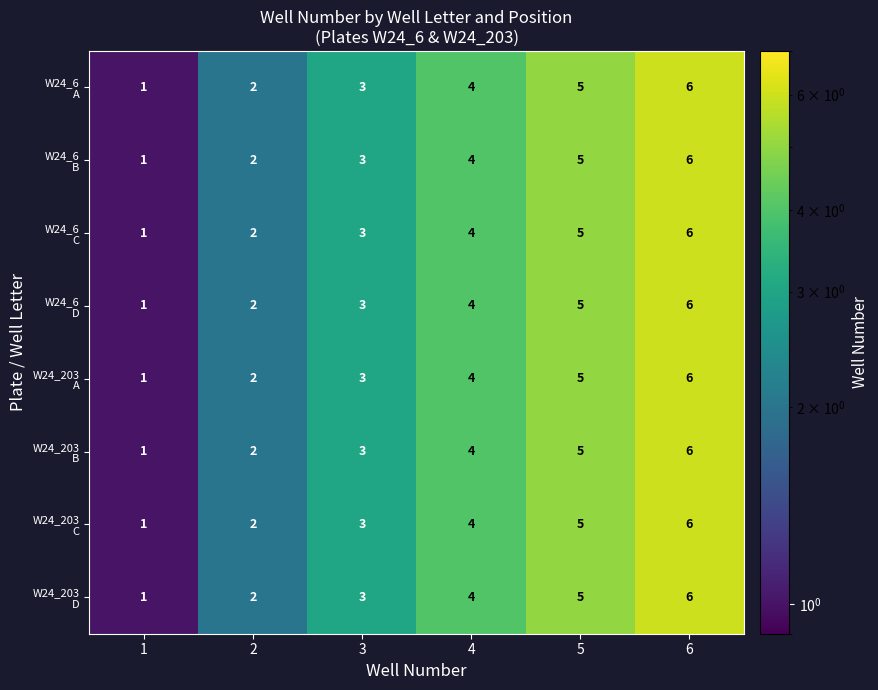

At which category is the sum across all series the highest?

6